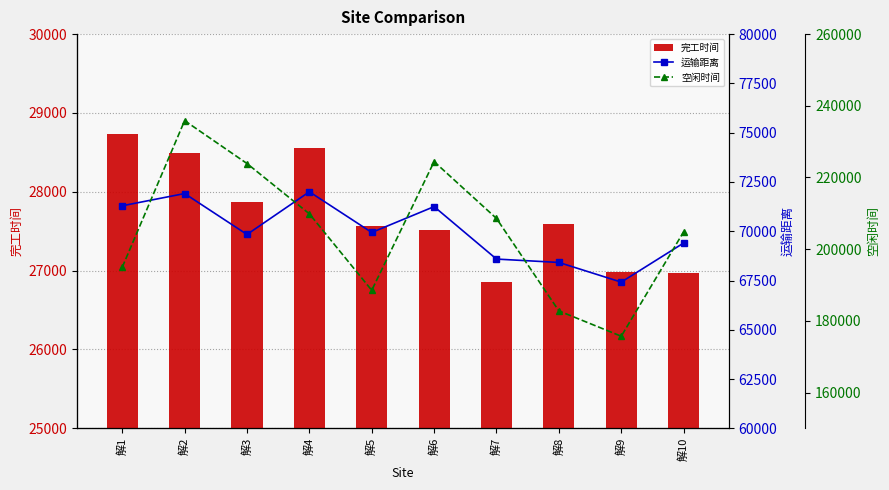

What is the difference between the maximum and minimum values in the 完工时间 series?

1878.6